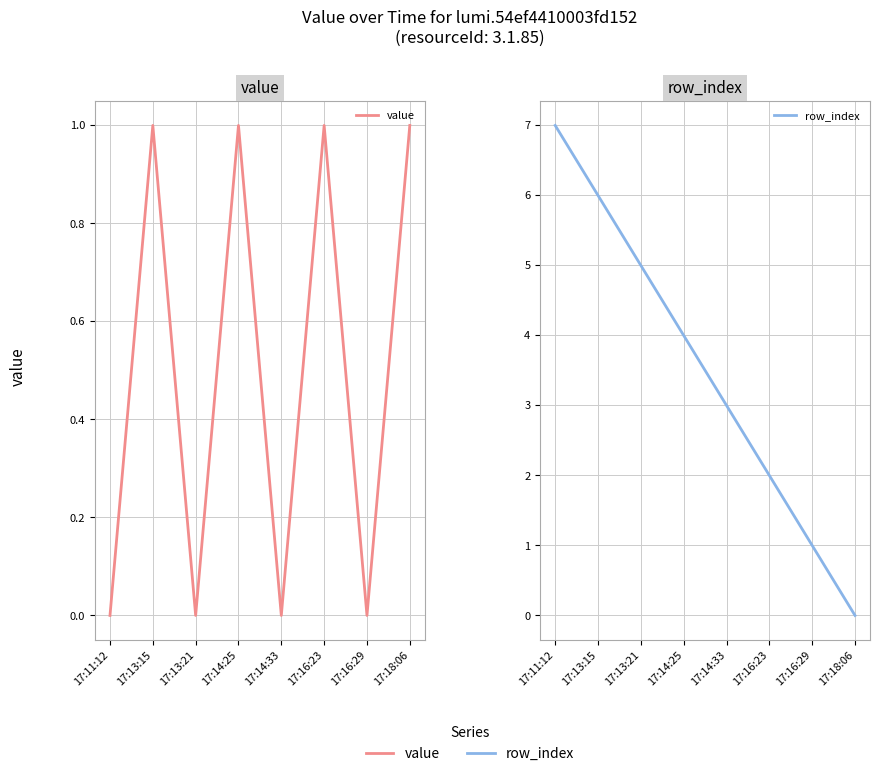

In value, how many points are higher than both neighbors (excluding endpoints)?

3